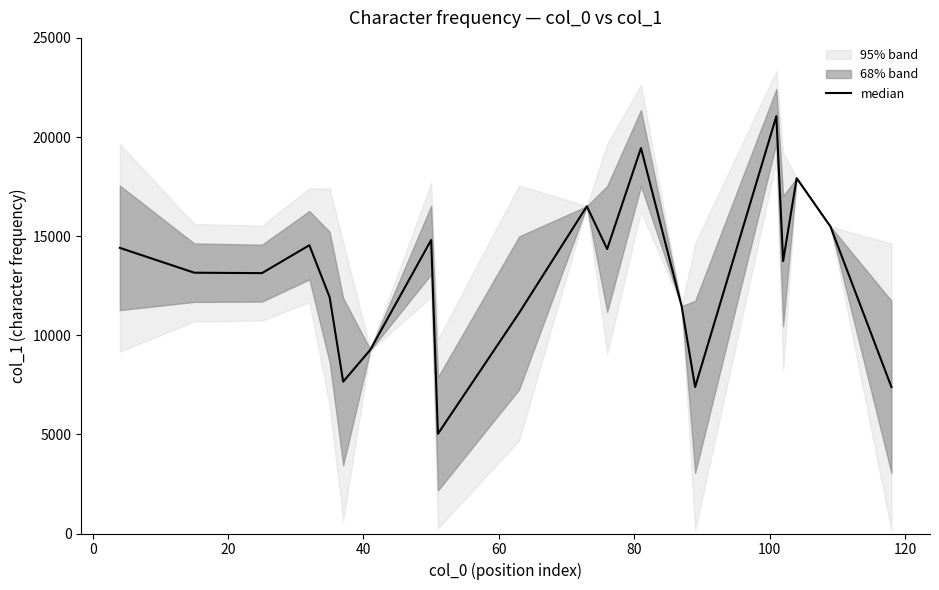

What is the value of the 20th point from the left?

7390.5